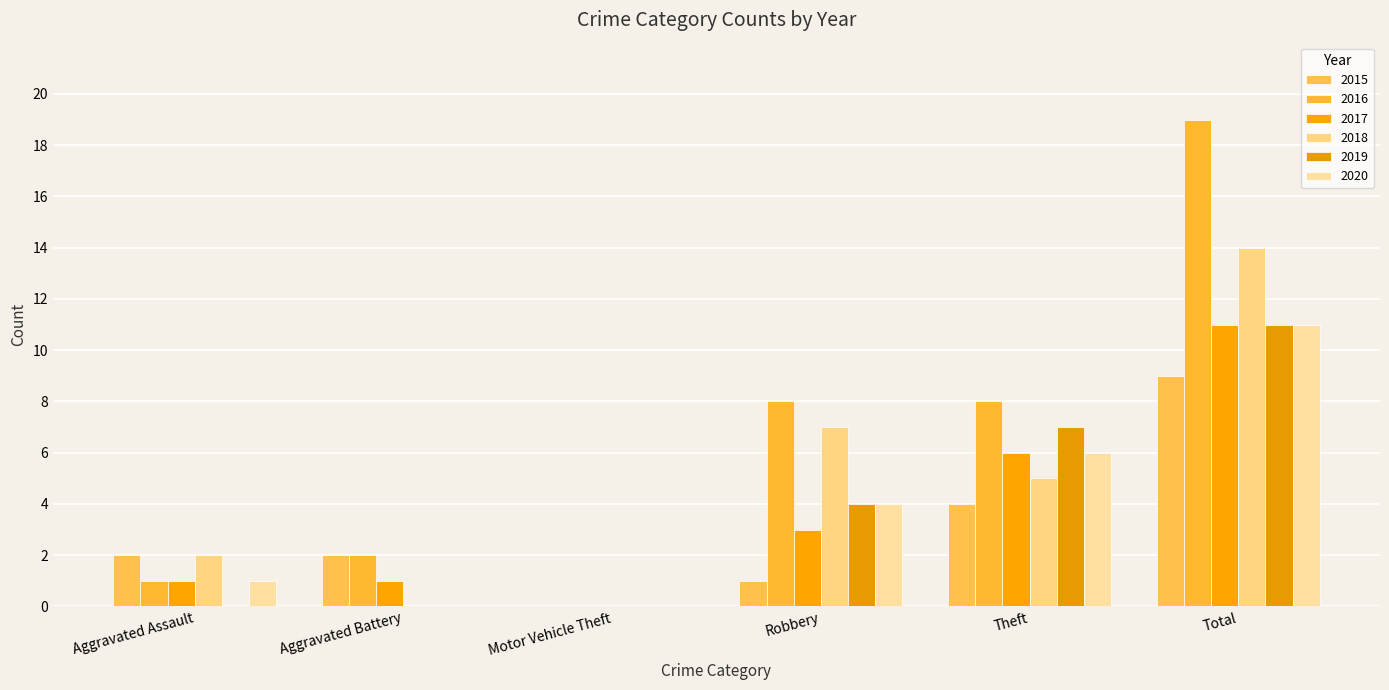

Which category has the lowest value across all series?

Motor Vehicle Theft